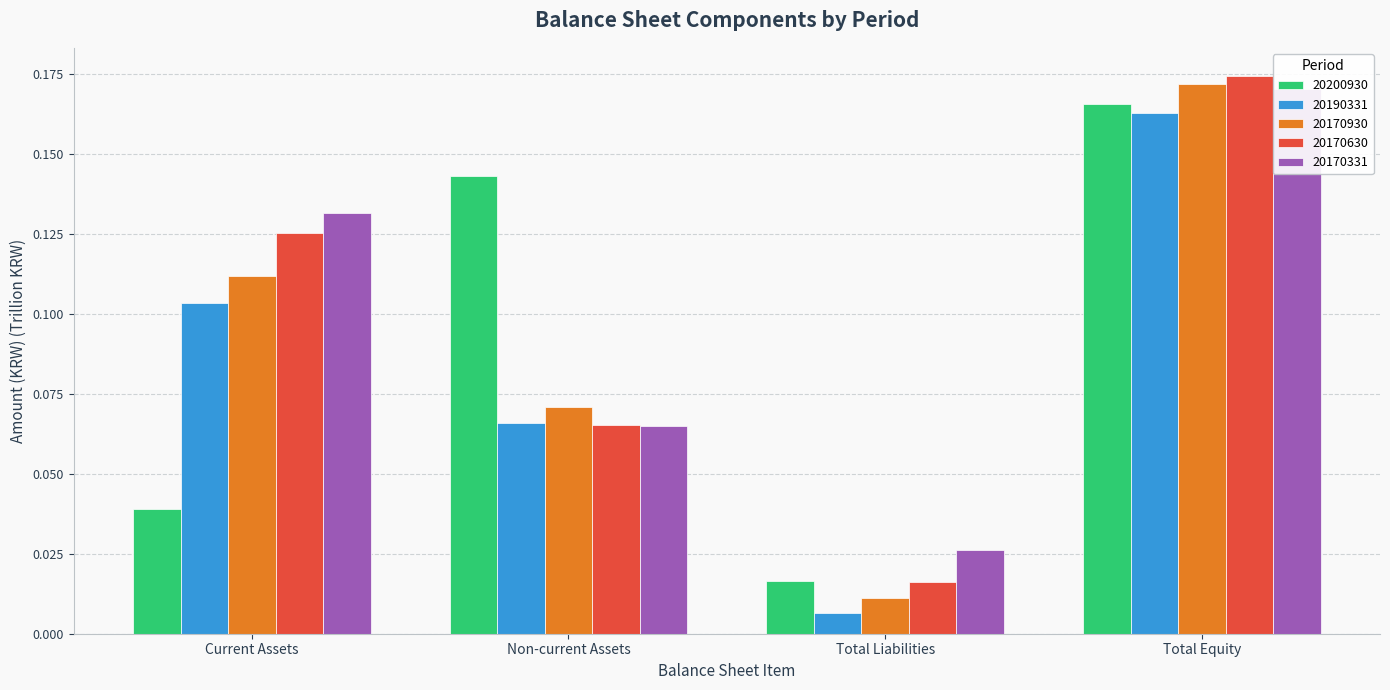

Is the value of 20170930 at Non-current Assets greater than the value of 20170331 at Total Liabilities?

Yes